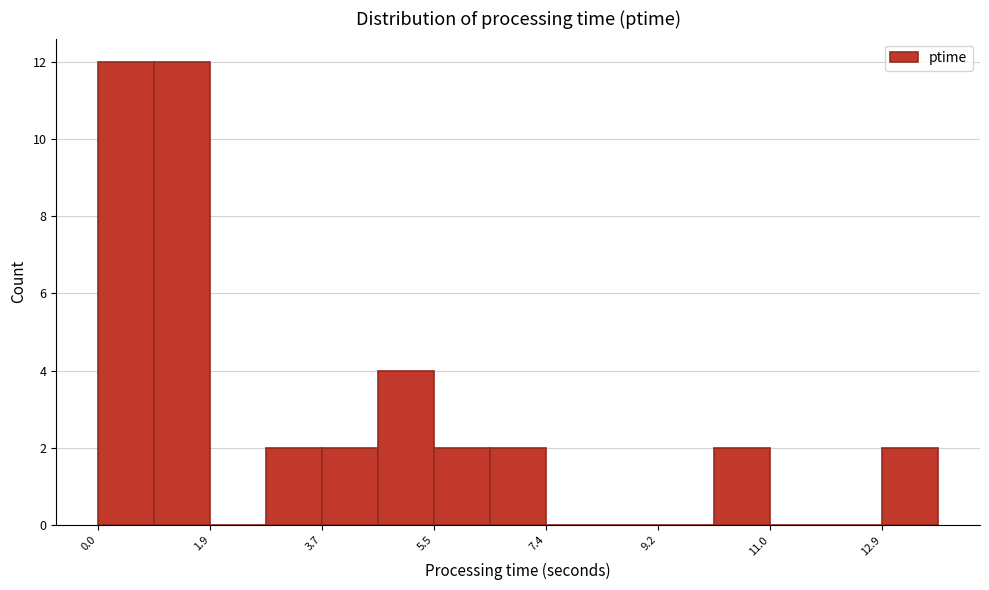

Reading left to right, list every bar in this chart as the range it spans on the x-axis followed by its height. Neither the bar edges nor the heights are printed on the chart, so give them approximately, as read against the axes.

0.0 to 1.0: 12
1.0 to 1.8: 12
1.8 to 2.8: 0
2.8 to 3.8: 2
3.8 to 4.6: 2
4.6 to 5.6: 4
5.6 to 6.4: 2
6.4 to 7.4: 2
7.4 to 8.2: 0
8.2 to 9.2: 0
9.2 to 10.2: 0
10.2 to 11.0: 2
11.0 to 12.0: 0
12.0 to 12.8: 0
12.8 to 13.8: 2